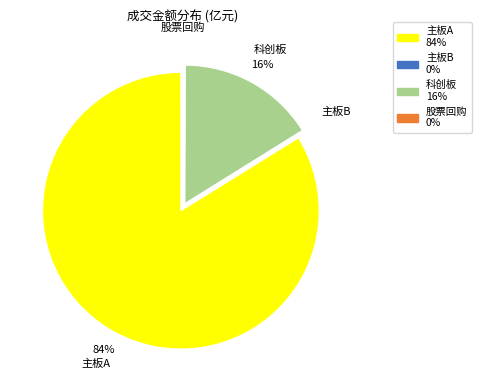

To the nearest percent, what is the difference between the largest and smallest slice percentages?

84%